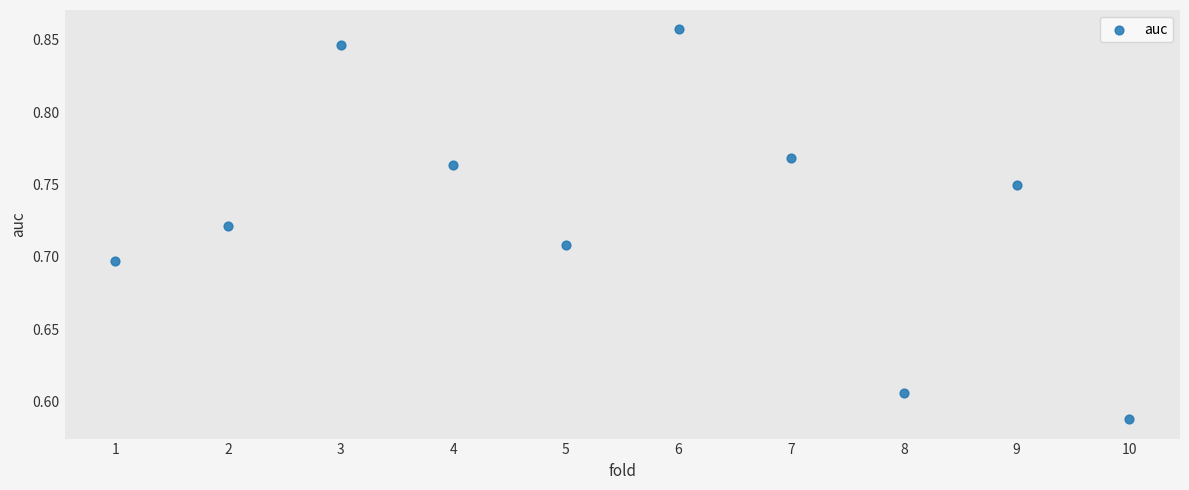

What is the range of X values (max minus min)?

9.0